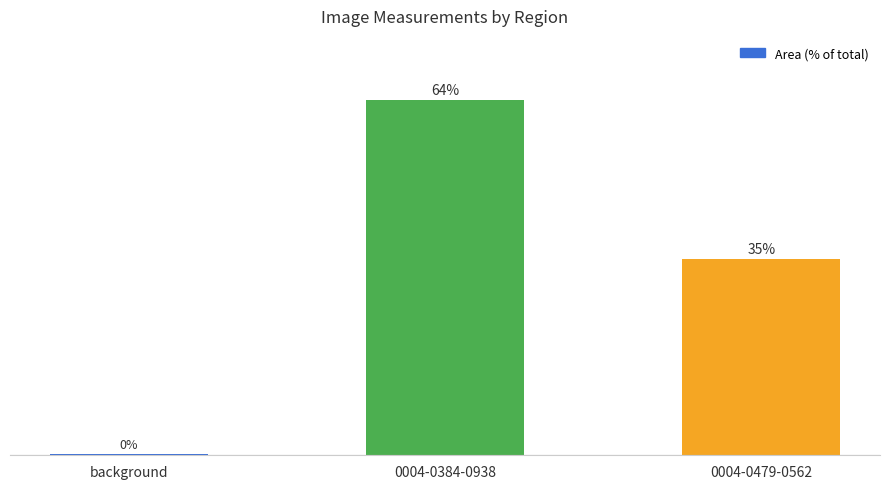

The value at 0004-0479-0562 is 60.0. True or false?

False